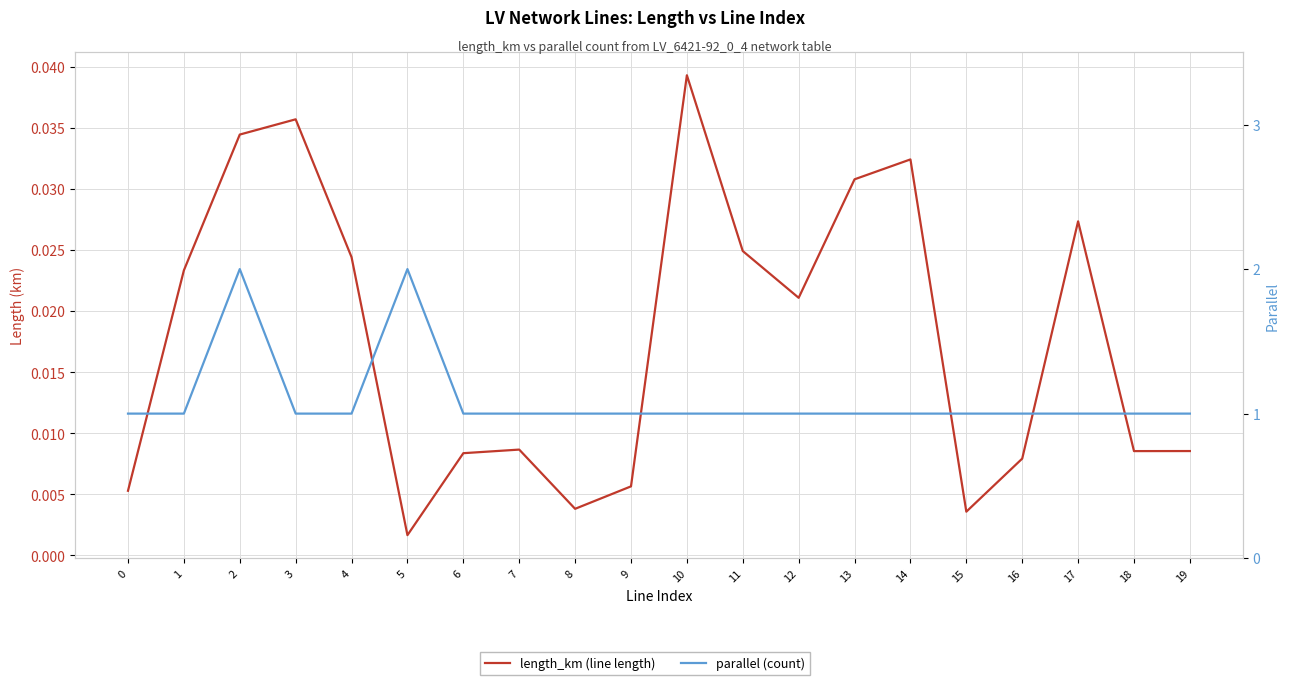

List the series in order of their overall mean, highest first.

parallel (count), length_km (line length)